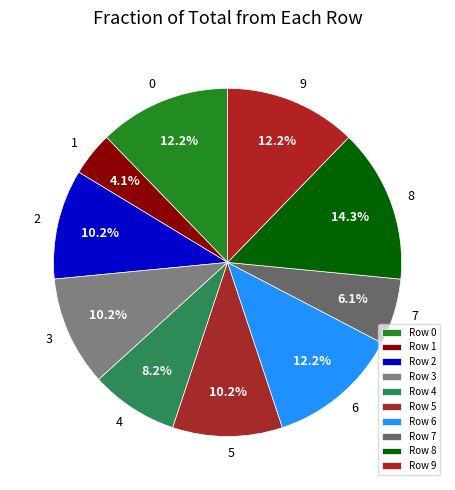

Which category has the biggest portion of the pie?

Row 8